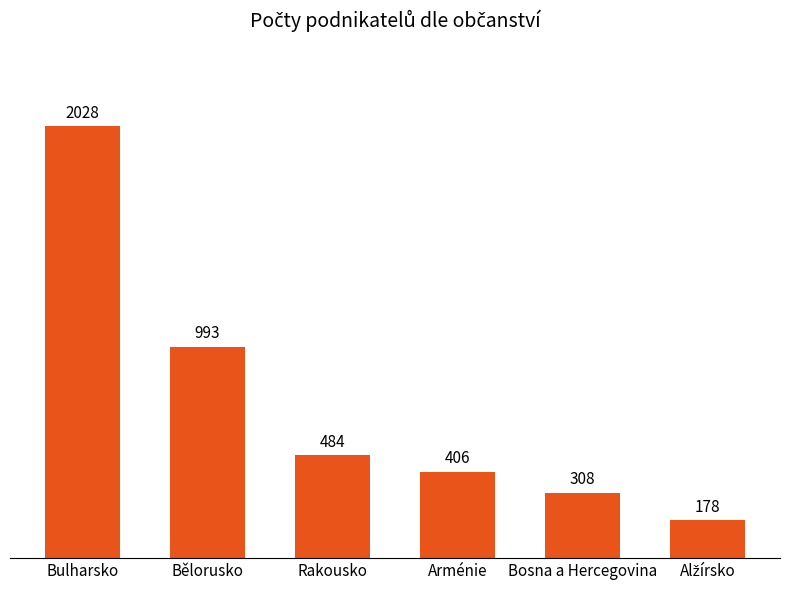

What is the value of the 2nd bar from the left?

993